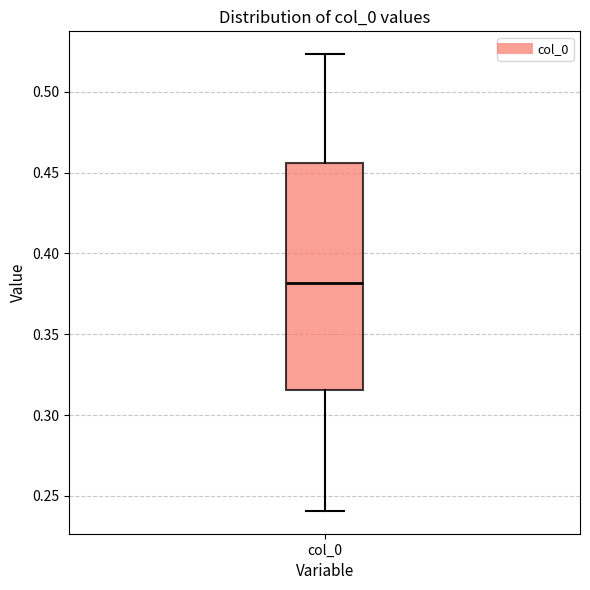

Where is the upper edge of the box for col_0 on the y-axis? The values are not printed on the chart, so give them approximately, as read against the axis.

0.455